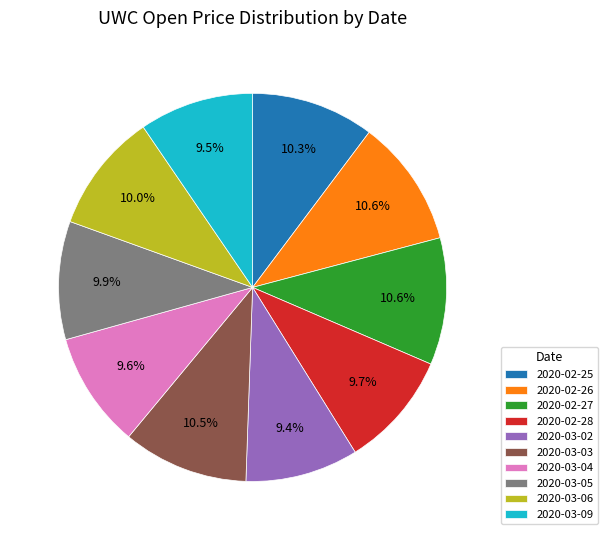

Approximately how many times larger is the value at 2020-03-09 compared to 2020-03-04?

1.0